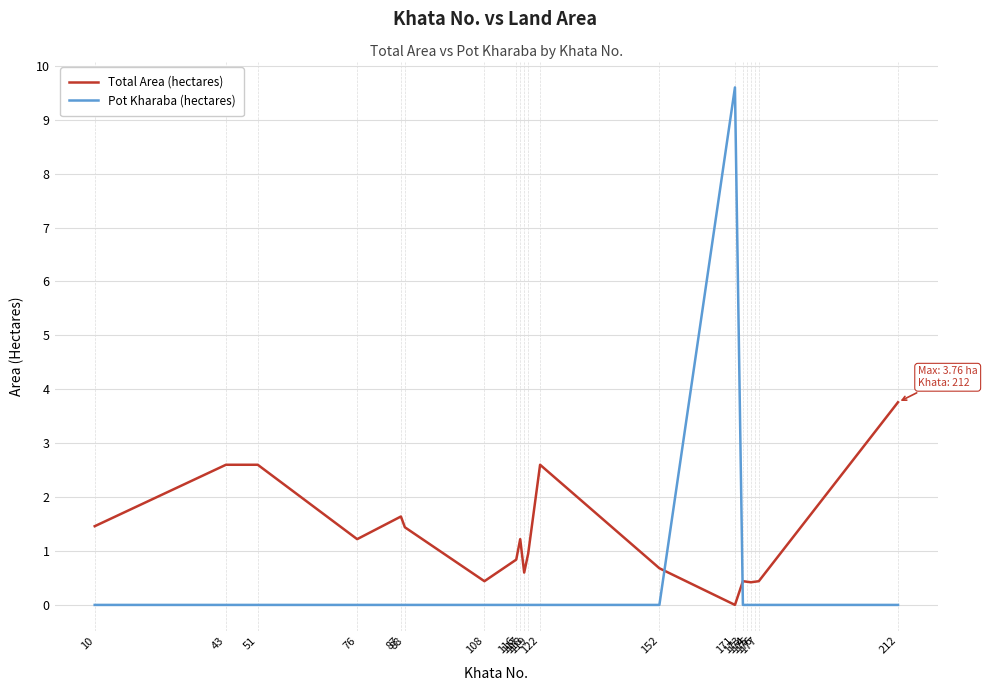

How many times do Total Area (hectares) and Pot Kharaba (hectares) cross each other?

2